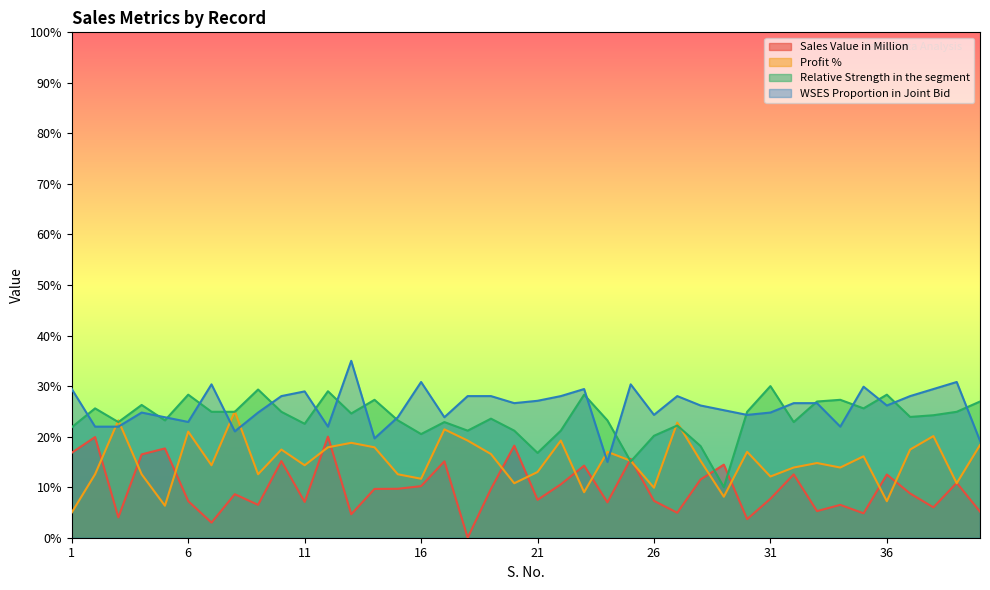

Does the chart have visible grid lines?

No